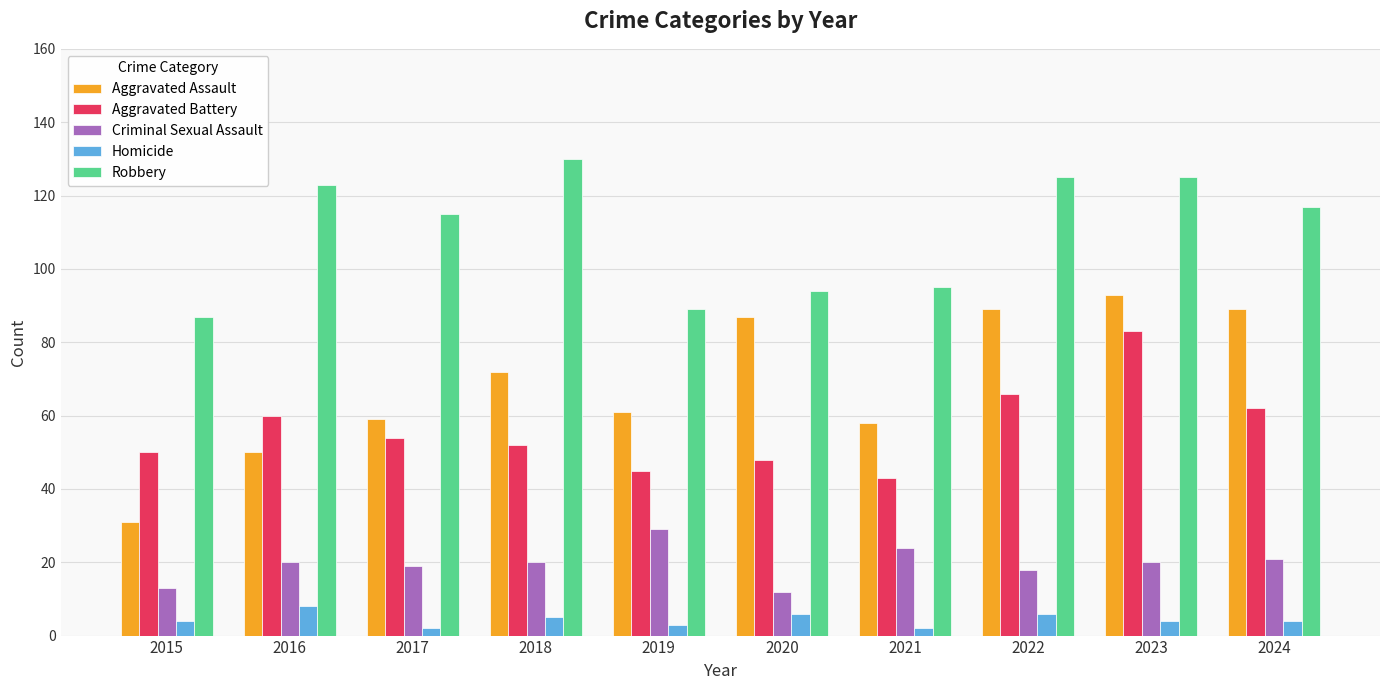

At 2024, list the series in order from smallest to largest.

Homicide, Criminal Sexual Assault, Aggravated Battery, Aggravated Assault, Robbery